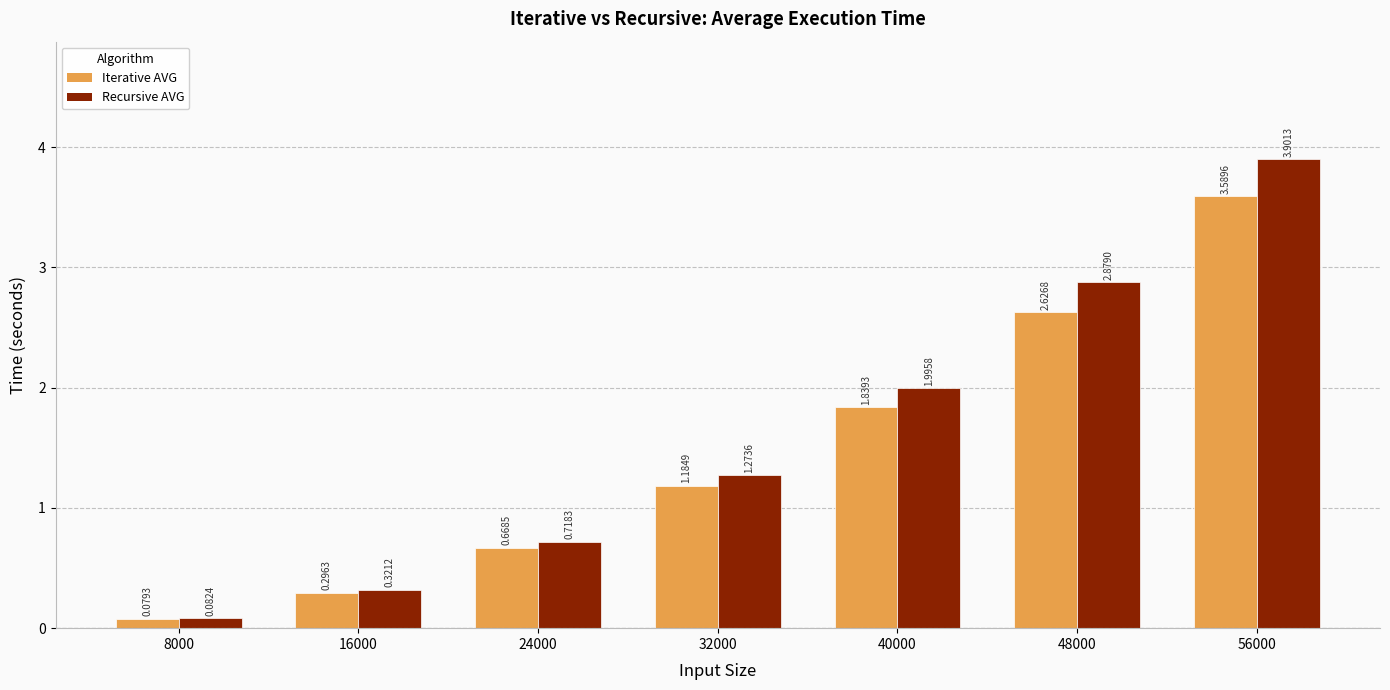

At 48000, list the series in order from smallest to largest.

Iterative AVG, Recursive AVG